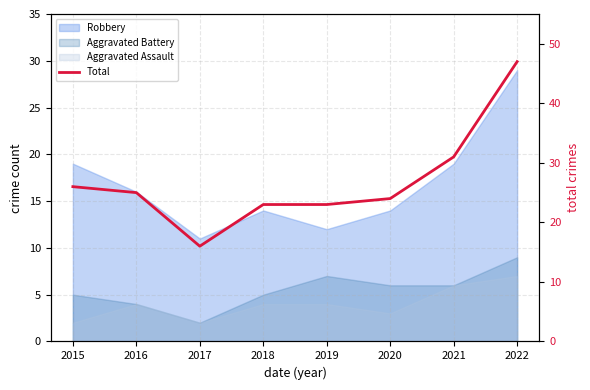

How many interior local valleys (lower than both neighbors) does the data have?

1